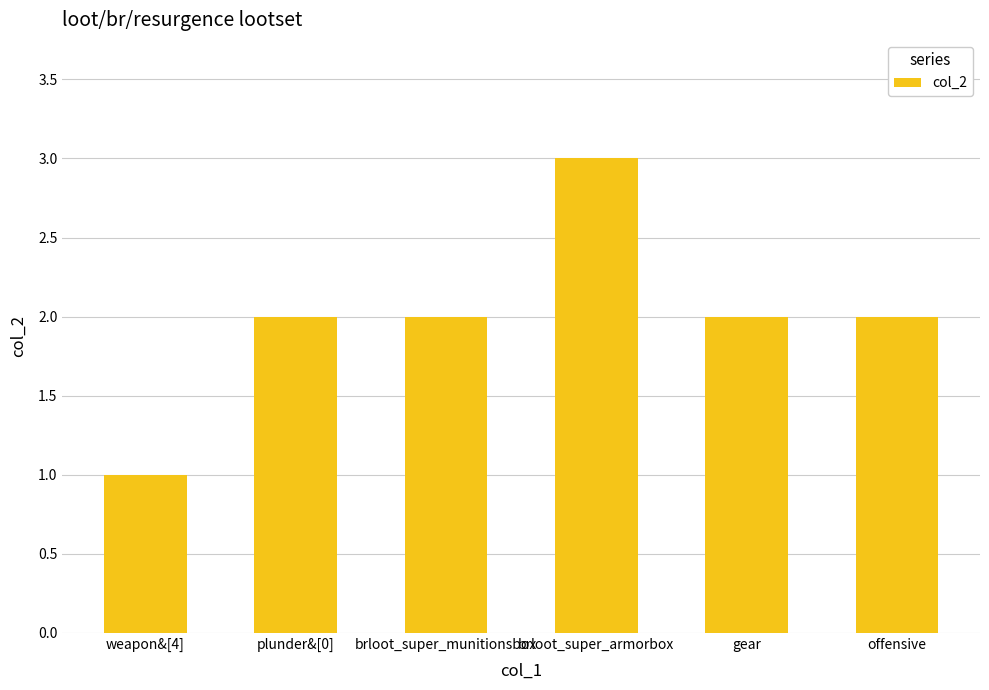

Does the chart contain any negative values?

No